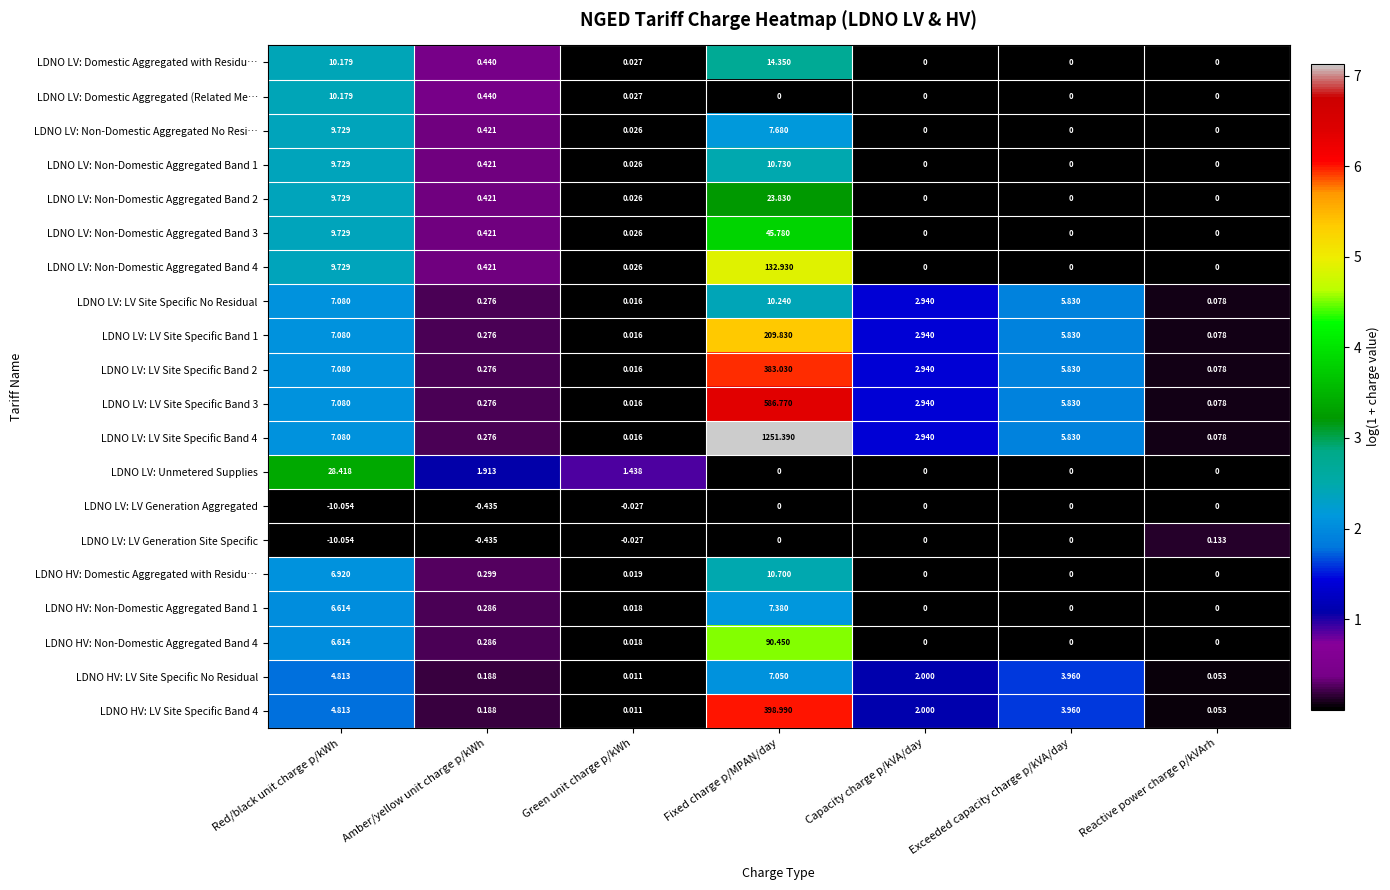

At which category does the chart reach its peak across all series?

Fixed charge p/MPAN/day